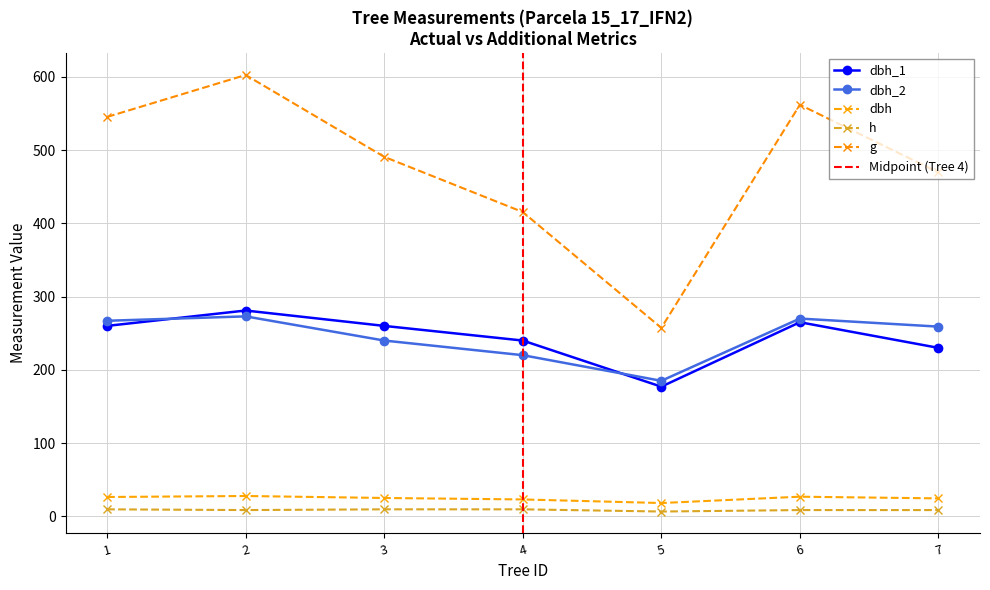

The value of g at 6 is 562.0. True or false?

True